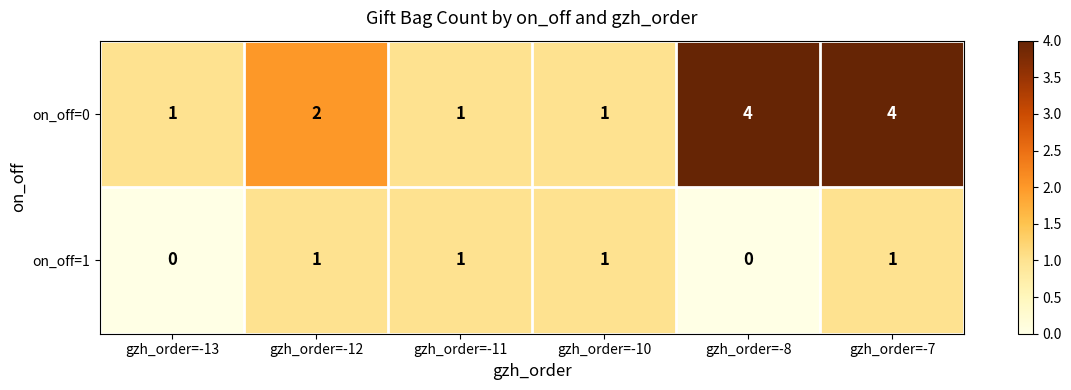

Rank the series at gzh_order=-7 from lowest to highest value.

on_off=1, on_off=0